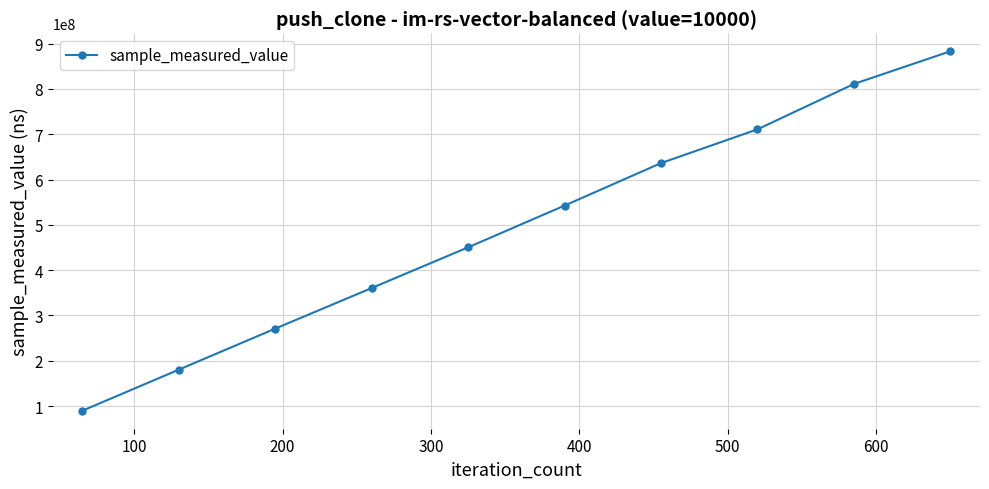

What is the average value?

493500082